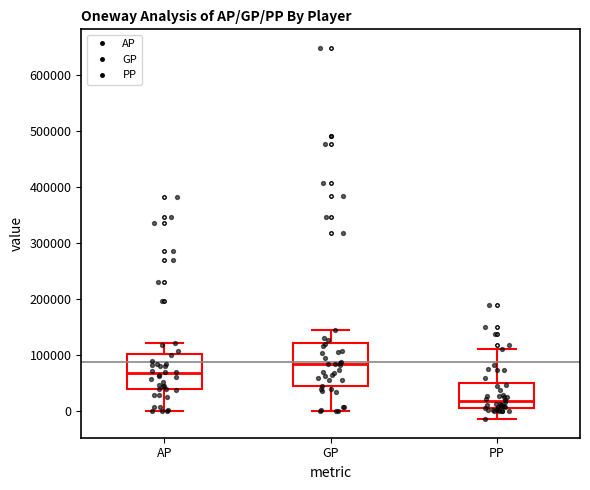

Which box's median line is the highest?

GP